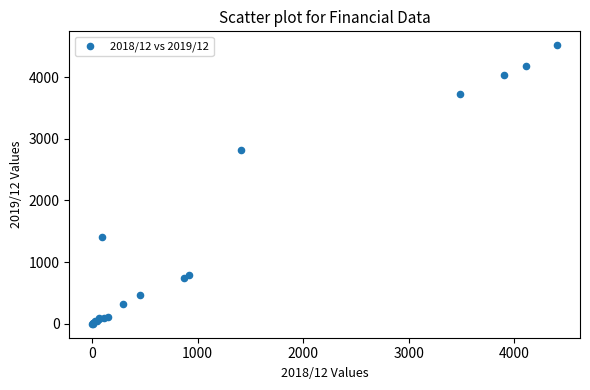

What Y value in the scatter plot is closest to 2257?

2823.5